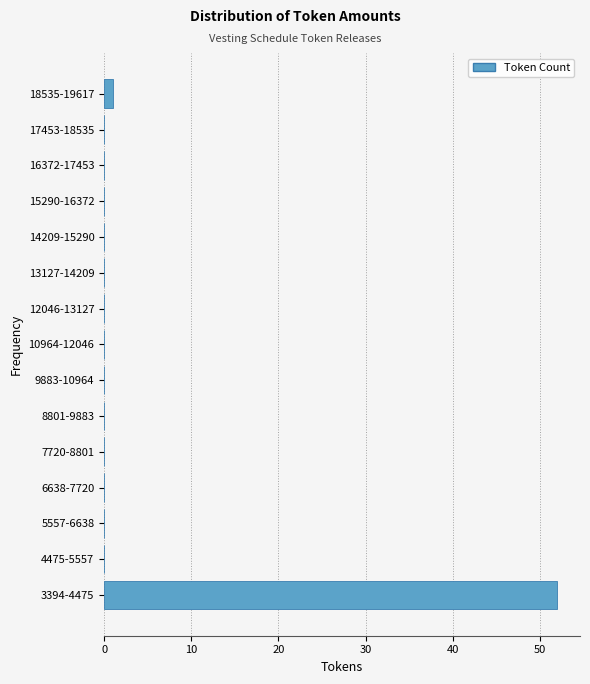

Reading bottom to top, extract all data points from this chart.

3394-4475=52	4475-5557=0	5557-6638=0	6638-7720=0	7720-8801=0	8801-9883=0	9883-10964=0	10964-12046=0	12046-13127=0	13127-14209=0	14209-15290=0	15290-16372=0	16372-17453=0	17453-18535=0	18535-19617=1